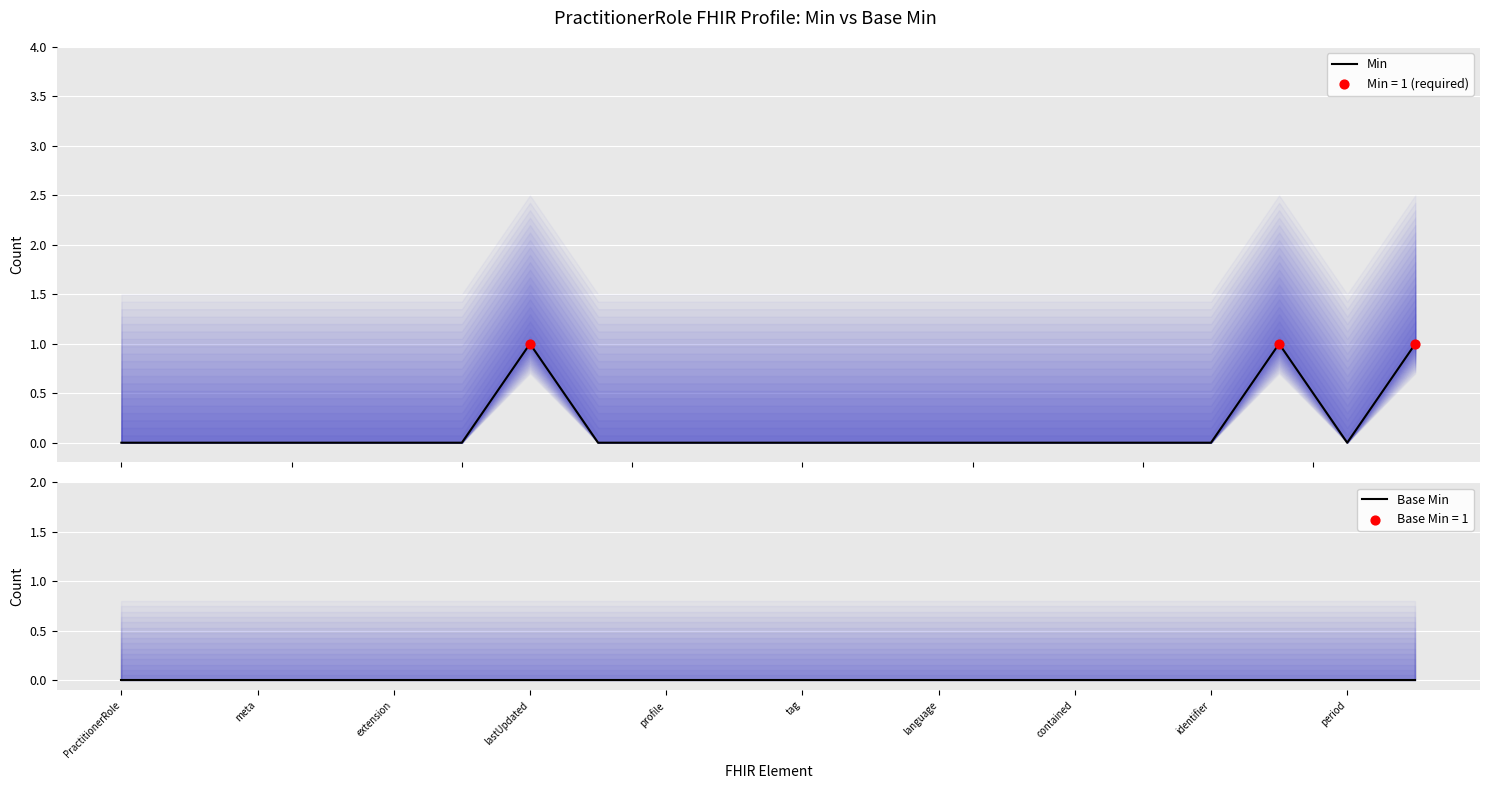

Is the value of Base Min at PractitionerRole greater than the value of Min at meta?

No